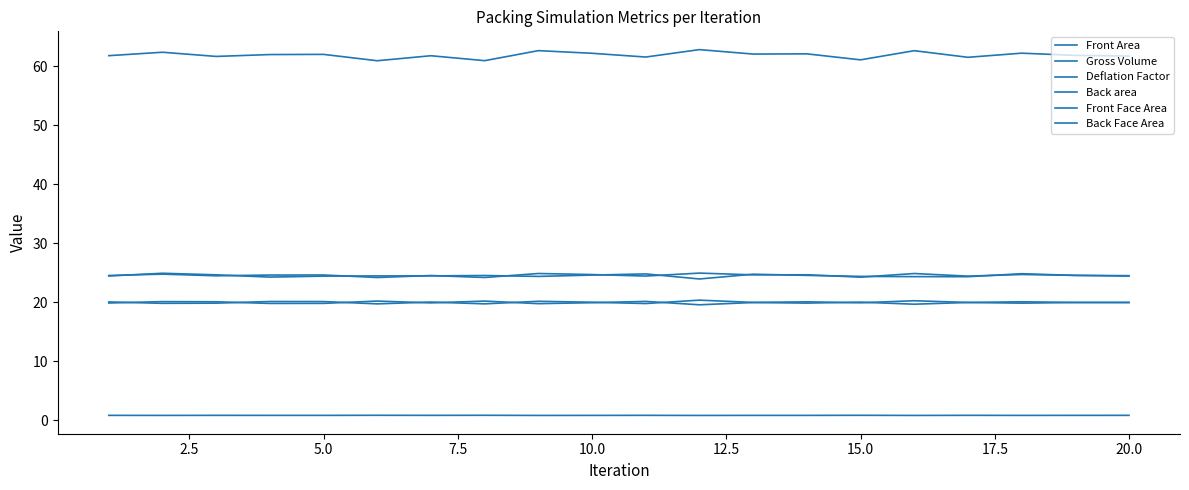

Reading right to left, extract all data points from this chart.

Front Area: 24.5	24.5	24.7	24.4	24.9	24.2	24.6	24.6	24.9	24.4	24.7	24.9	24.2	24.5	24.2	24.6	24.6	24.5	24.8	24.5
Gross Volume: 61.7	61.9	62.2	61.5	62.7	61.1	62.1	62.1	62.8	61.6	62.2	62.7	61.0	61.8	60.9	62.0	62.0	61.7	62.4	61.8
Deflation Factor: 0.8	0.8	0.8	0.8	0.8	0.8	0.8	0.8	0.8	0.8	0.8	0.8	0.8	0.8	0.8	0.8	0.8	0.8	0.8	0.8
Back area: 24.4	24.5	24.8	24.3	24.3	24.4	24.5	24.7	23.9	24.8	24.6	24.4	24.5	24.5	24.5	24.4	24.3	24.6	24.9	24.4
Front Face Area: 19.9	19.9	19.8	20.0	20.2	19.9	20.1	20.0	20.3	19.8	20.0	20.2	19.7	20.0	19.7	20.1	20.1	19.8	19.8	20.0
Back Face Area: 20.0	20.0	20.1	20.0	19.7	20.0	19.8	19.9	19.6	20.1	19.9	19.8	20.2	19.9	20.2	19.8	19.8	20.1	20.1	19.9